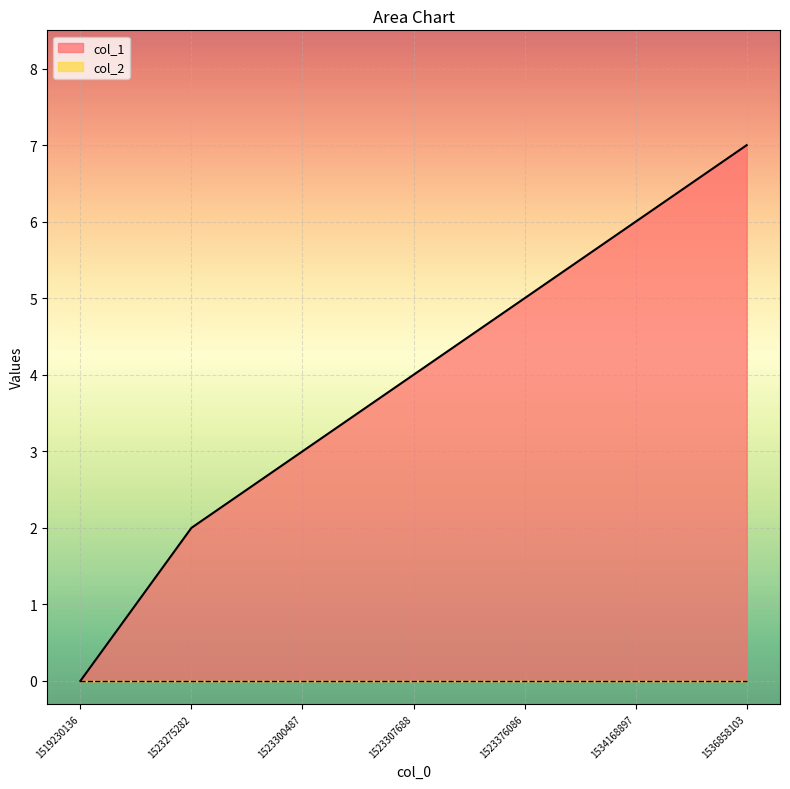

Between 1523275282 and 1523300487, which is larger?

1523300487